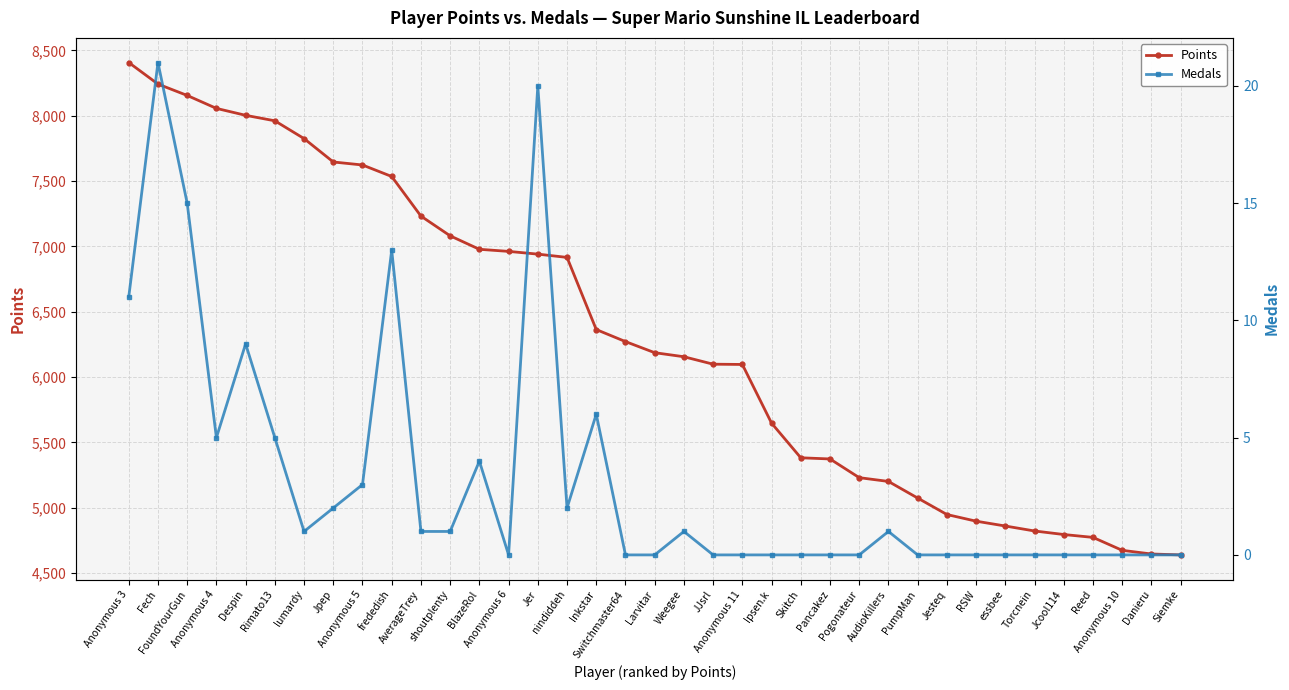

How many lines are shown in the chart?

2